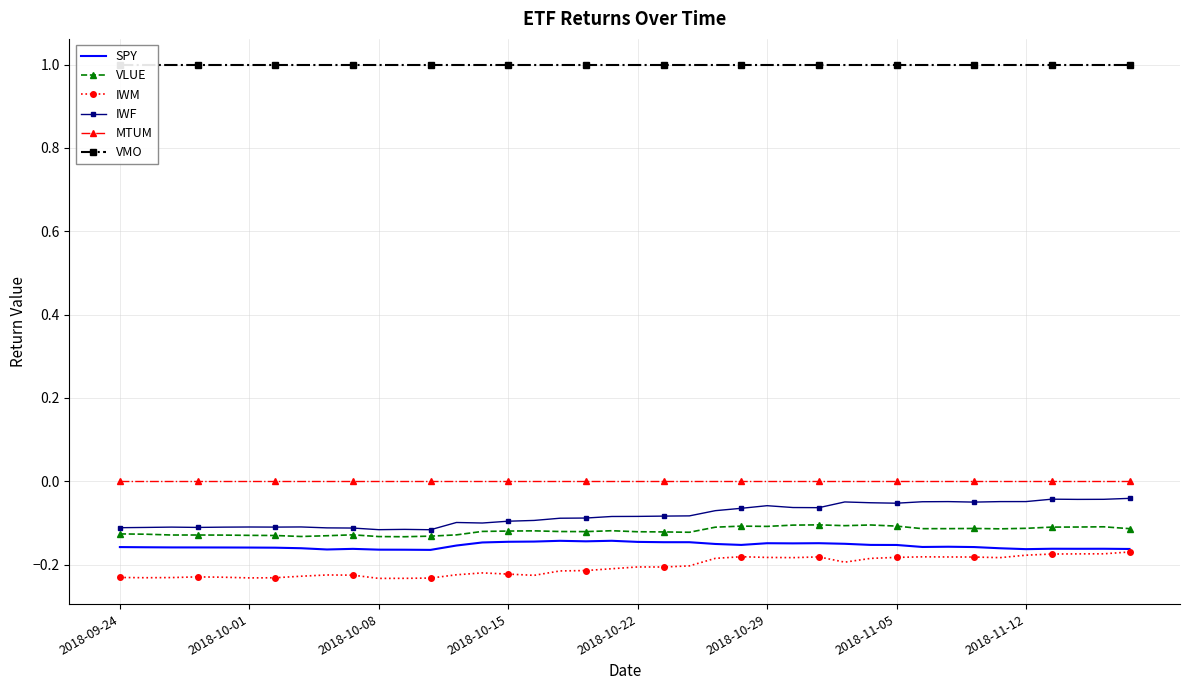

True or false: IWF and SPY cross at least once.

False